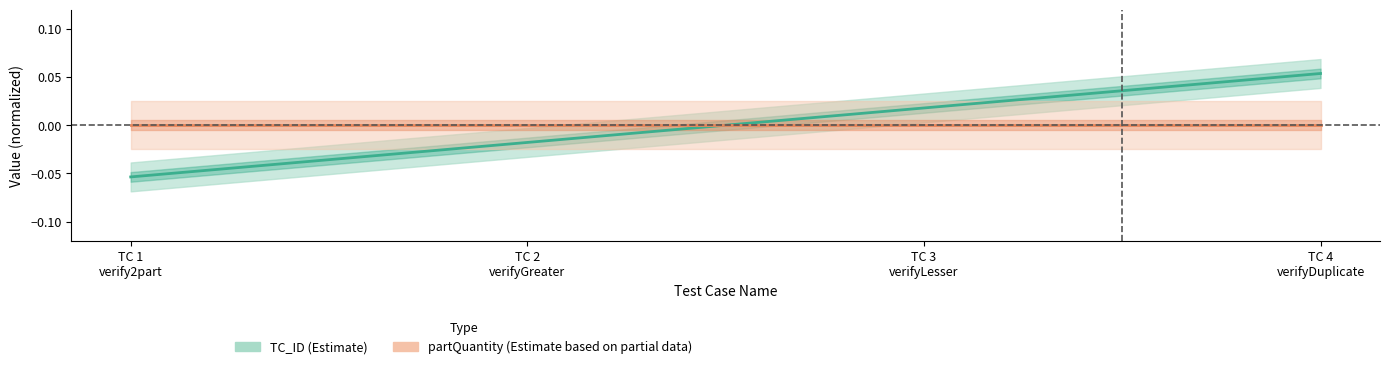

What is the label of the 2nd point from the left?

TC 2
verifyGreater